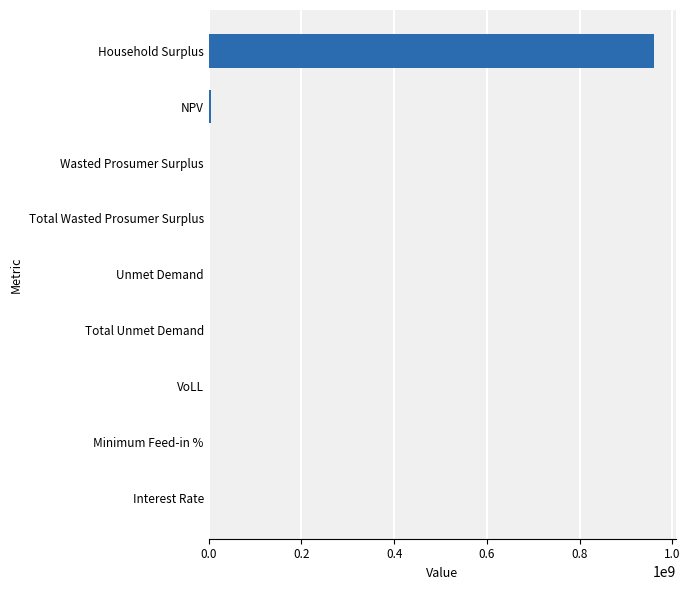

What is the sum of the values at VoLL and Total Wasted Prosumer Surplus?

75568.7